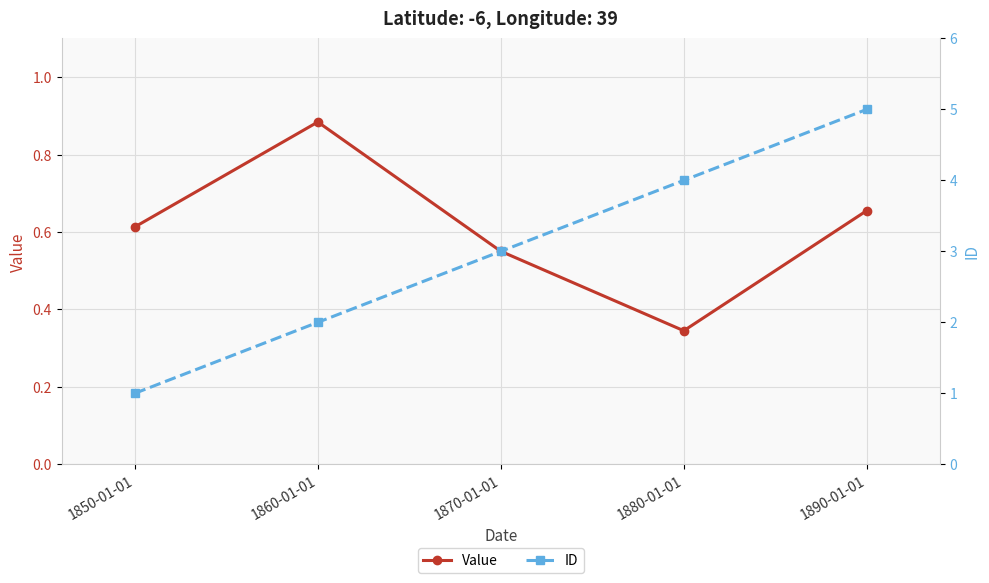

What are all the series names shown in the legend?

Value, ID